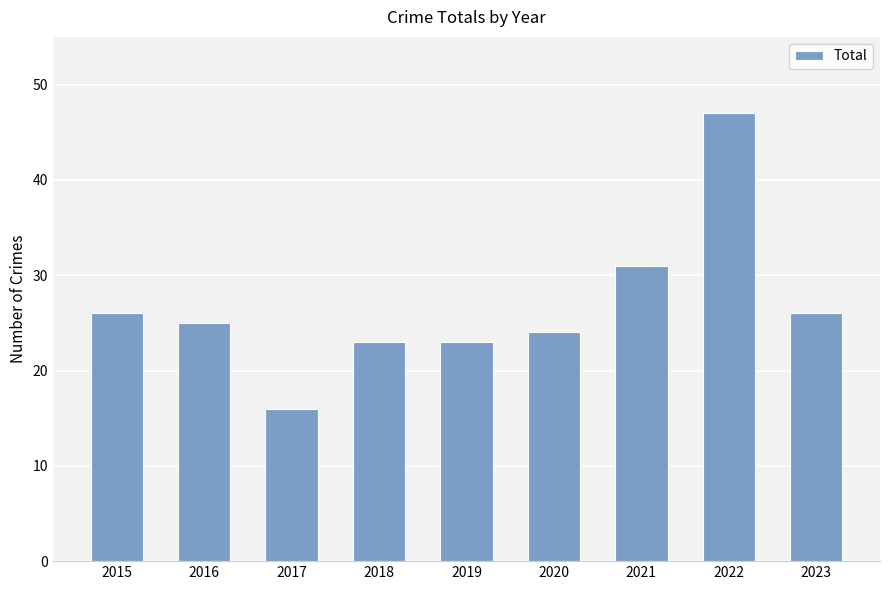

What is the value of the 9th bar from the left?

26